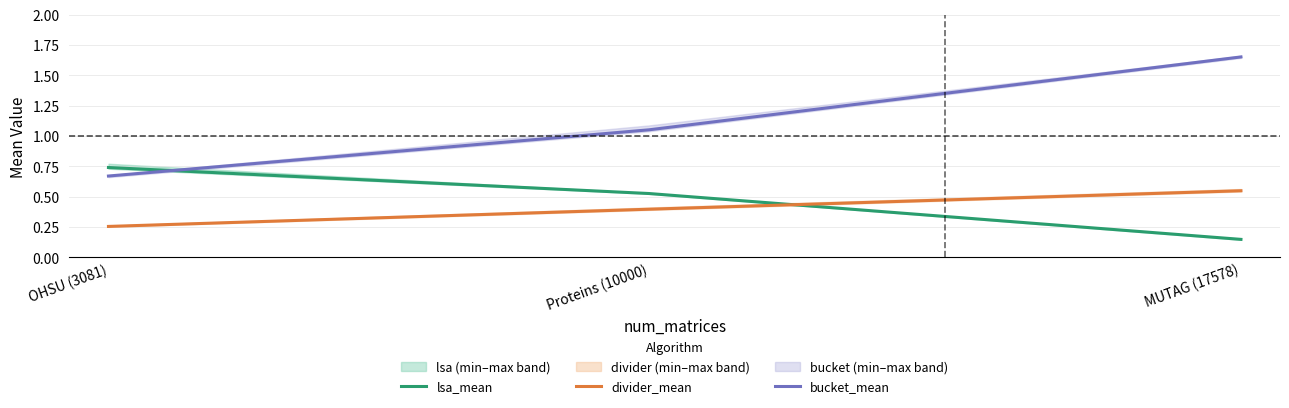

Reading left to right, list all the values displayed in this chart.

lsa_mean: 0.7	0.5	0.1
divider_mean: 0.3	0.4	0.5
bucket_mean: 0.7	1.1	1.7